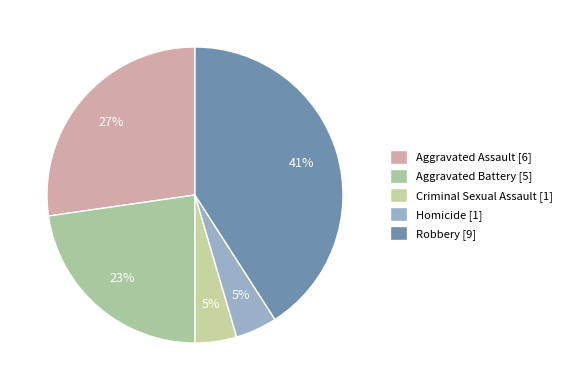

How many slices are in this pie chart?

5